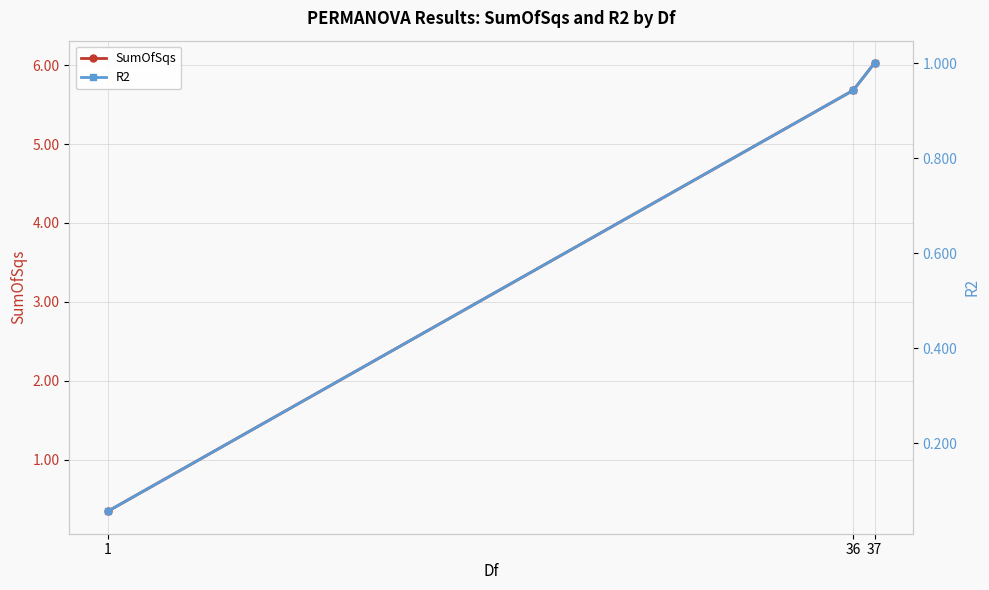

Which series changed the most between 36 and 37?

SumOfSqs